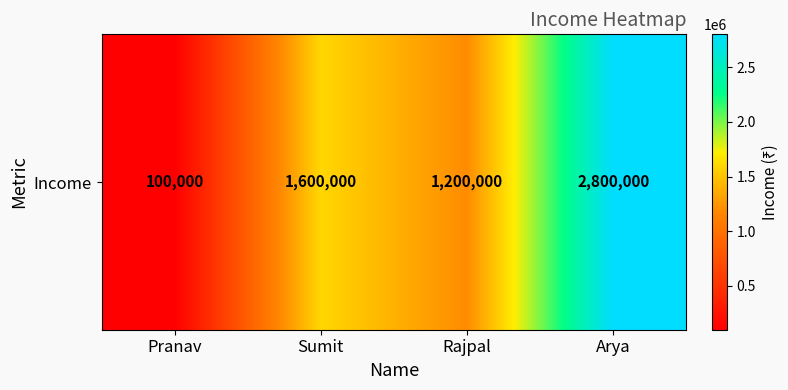

At which label is the value closest to 1450000?

Sumit